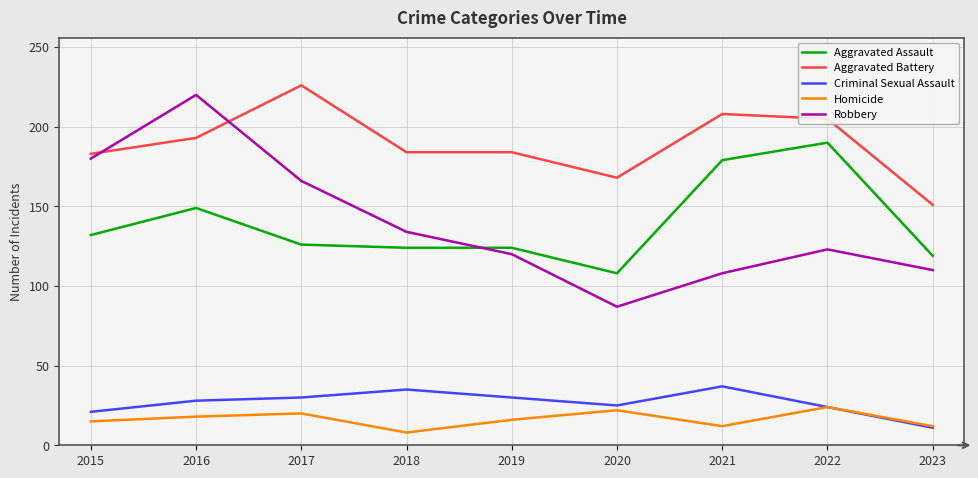

At which label does Aggravated Battery reach its minimum?

2023